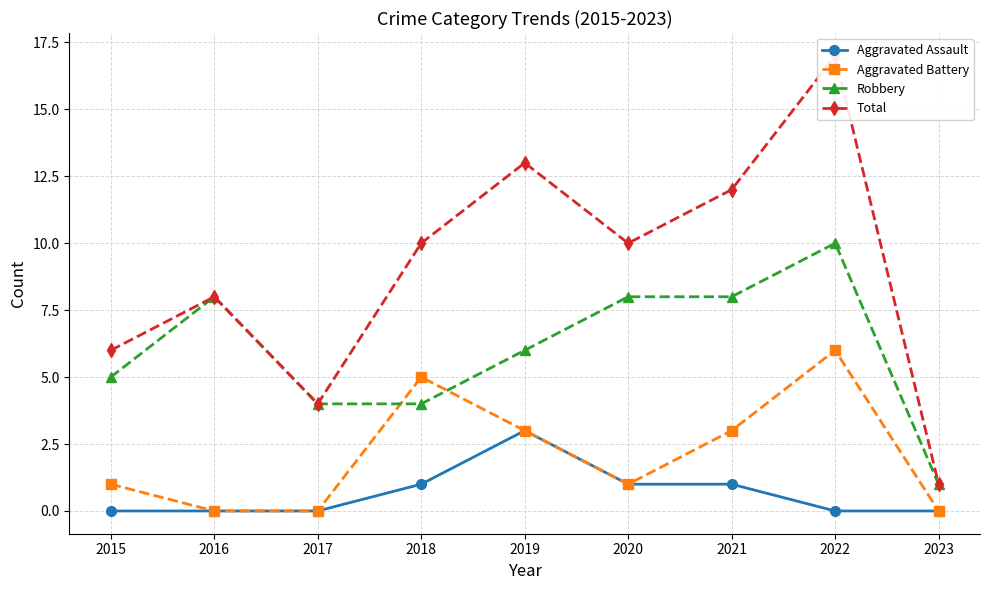

How many data points in Robbery are above 6?

4